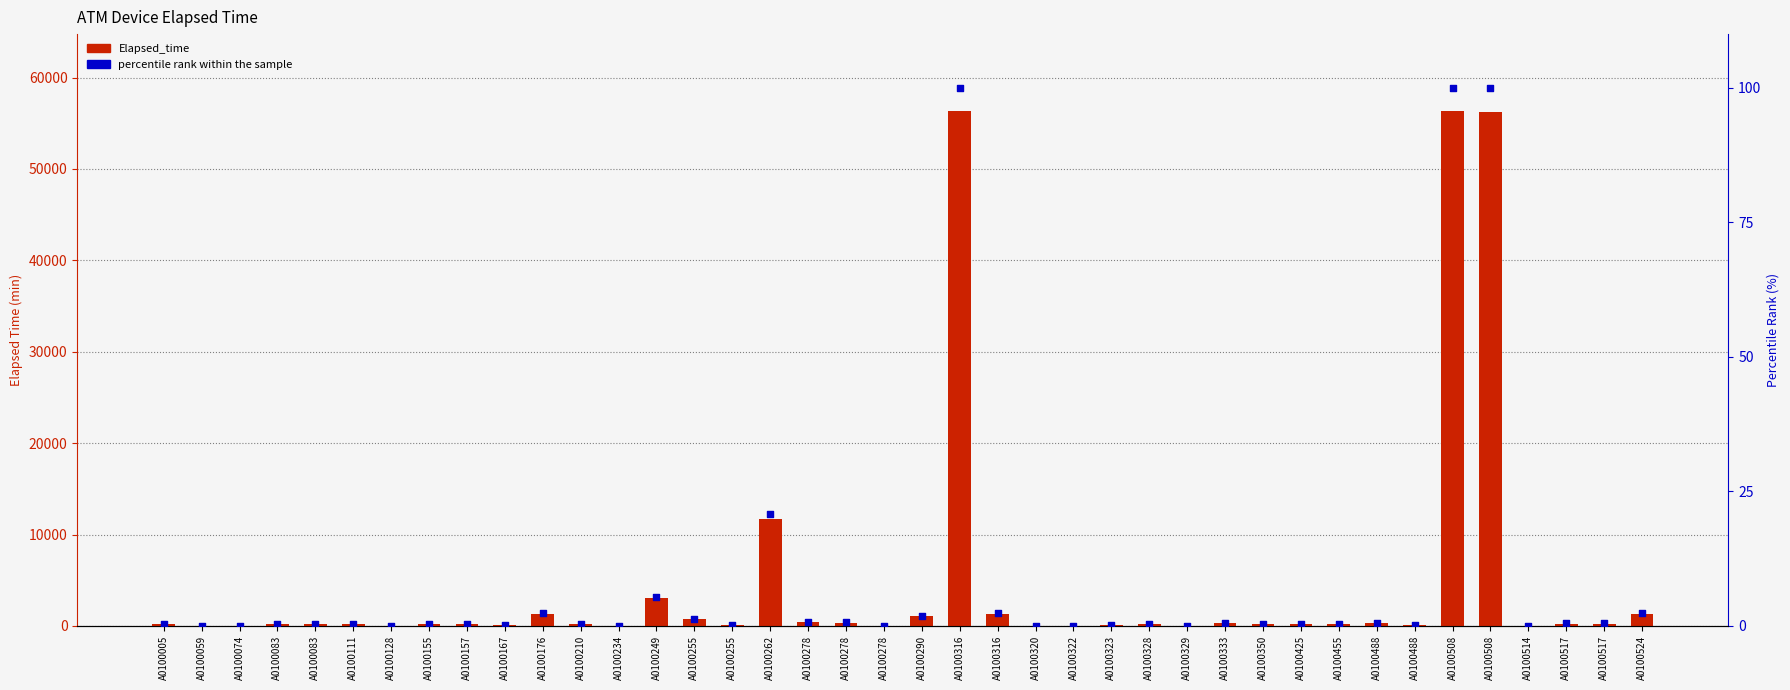

What is the total value across all series at A0100167?

75.1